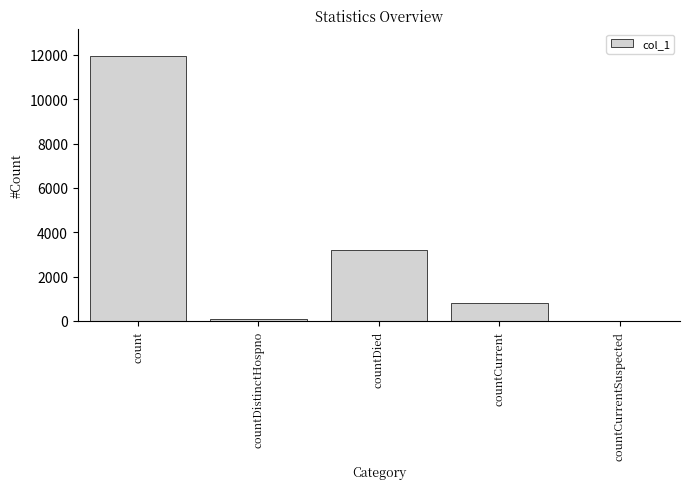

What is the maximum value shown in the chart?

11960